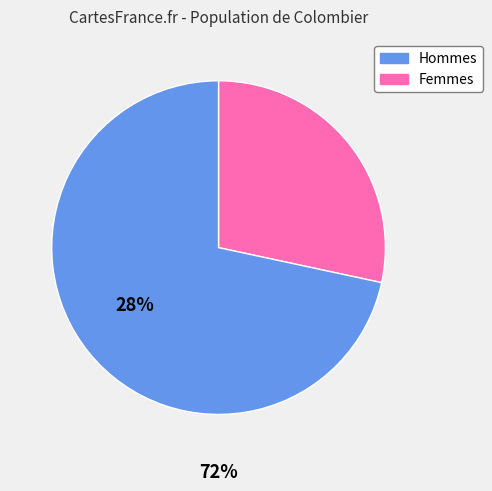

Which has a higher value, Hommes or Femmes?

Femmes